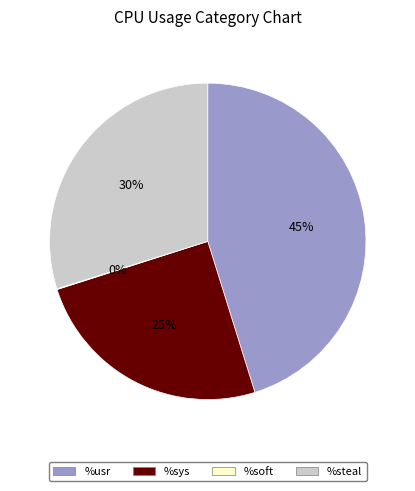

Does %usr account for over 50% of the chart?

No